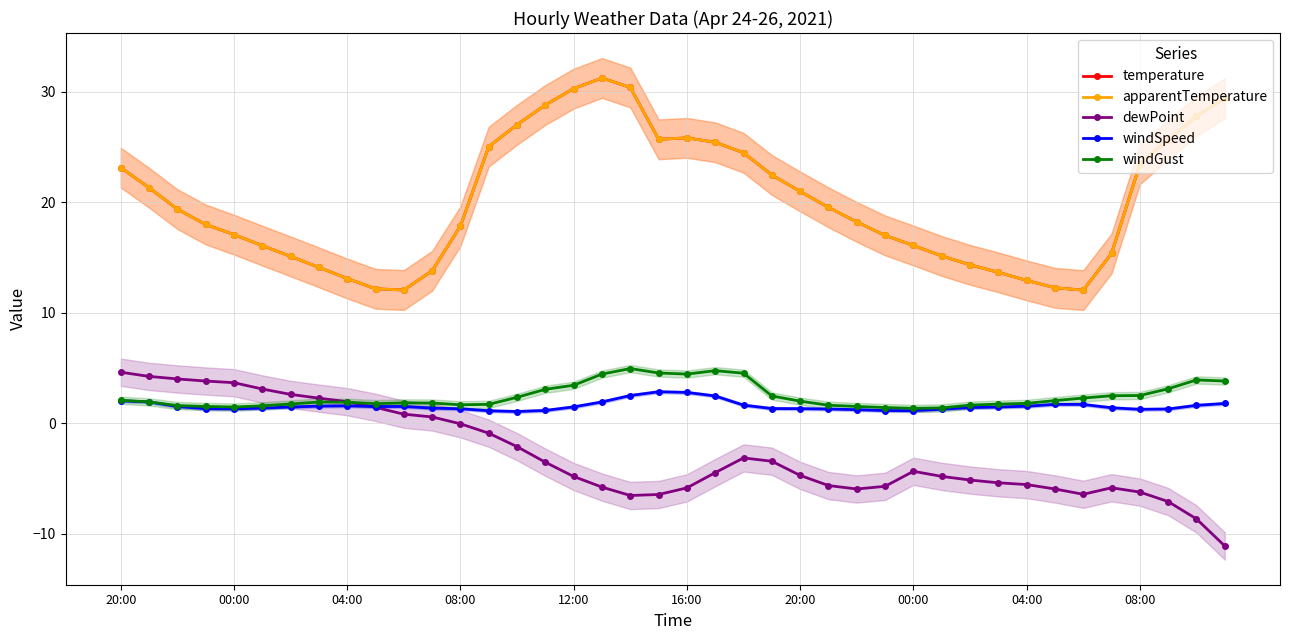

What is the sum of all apparentTemperature values?

804.2